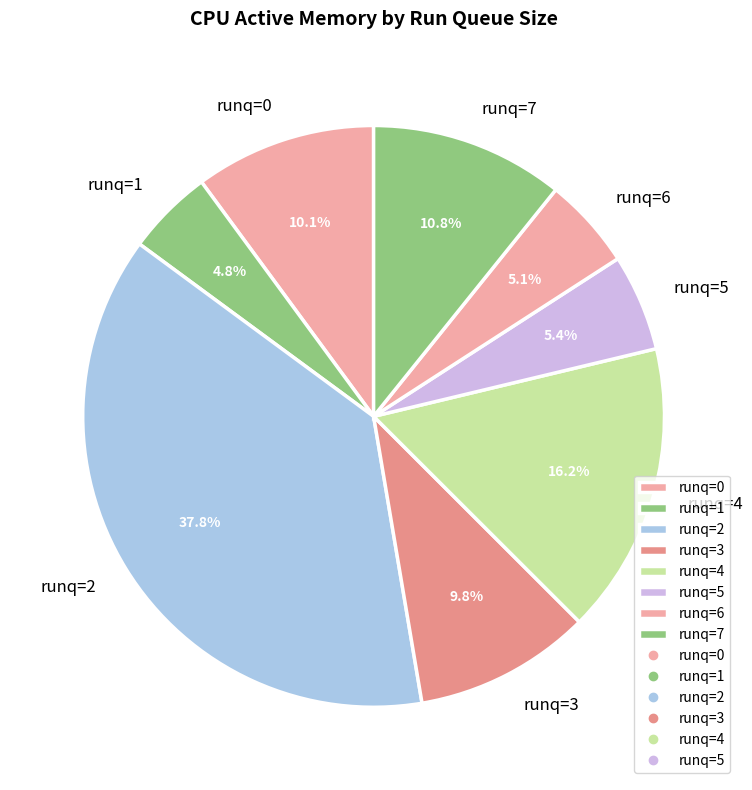

What is the total percentage of runq=7 and runq=5?

16.2%